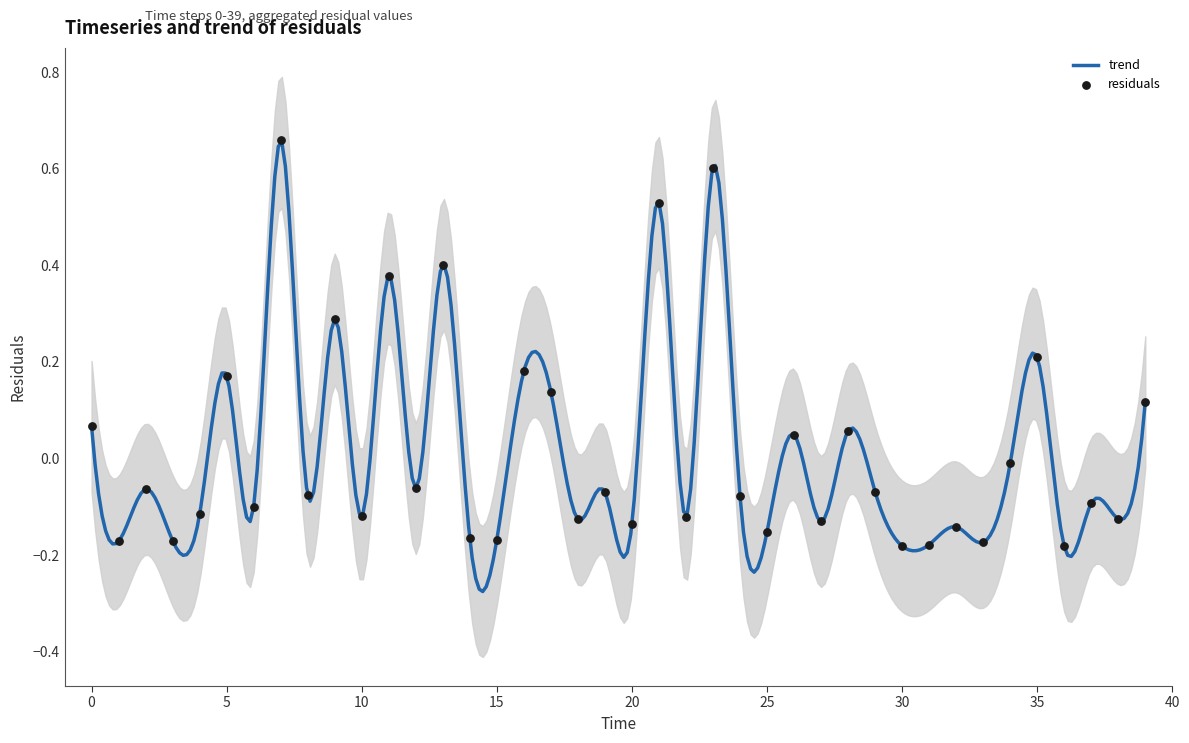

What is the change in value from 19 to 27?

-0.1